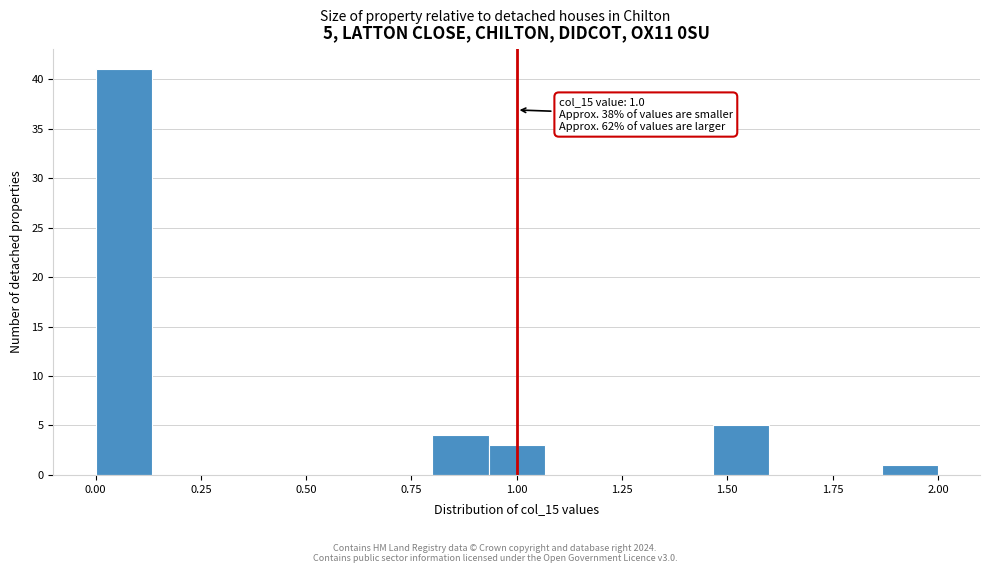

Around what value on the x-axis is the tallest bar? Give the approximate position of its centre, as read against the axis.

0.05